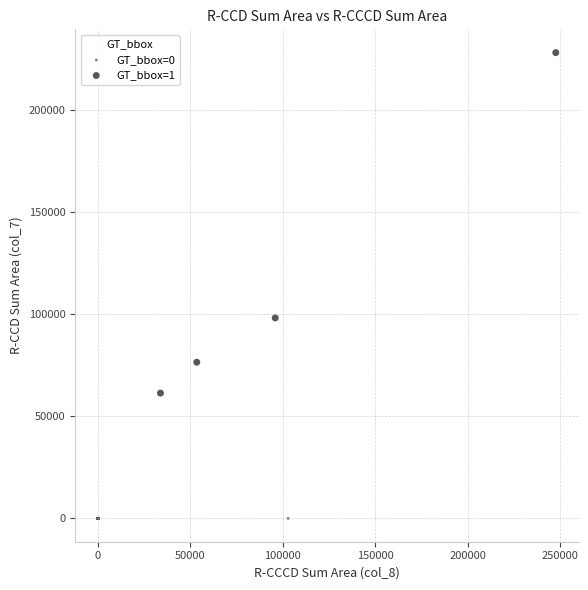

Which series contains the lowest Y value?

GT_bbox=0